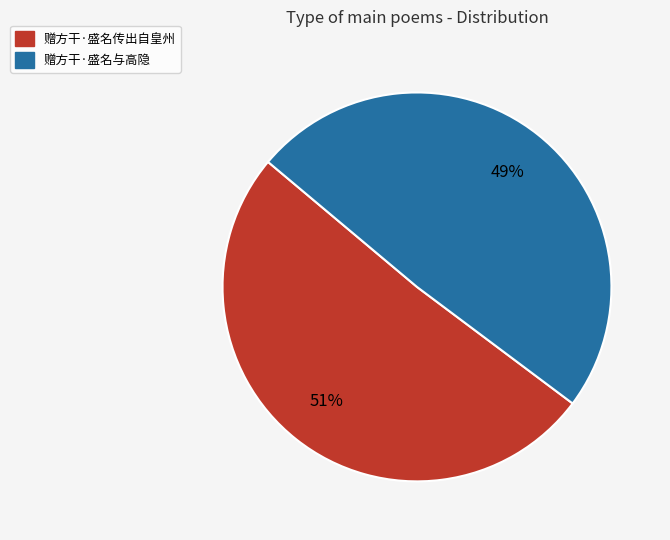

How many slices are in this pie chart?

2